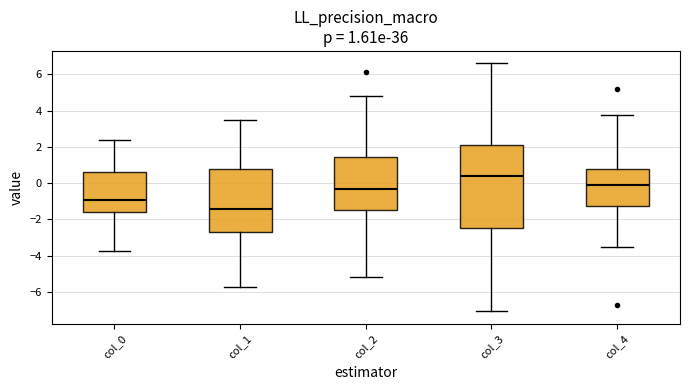

Which box has the lowest median line?

col_1